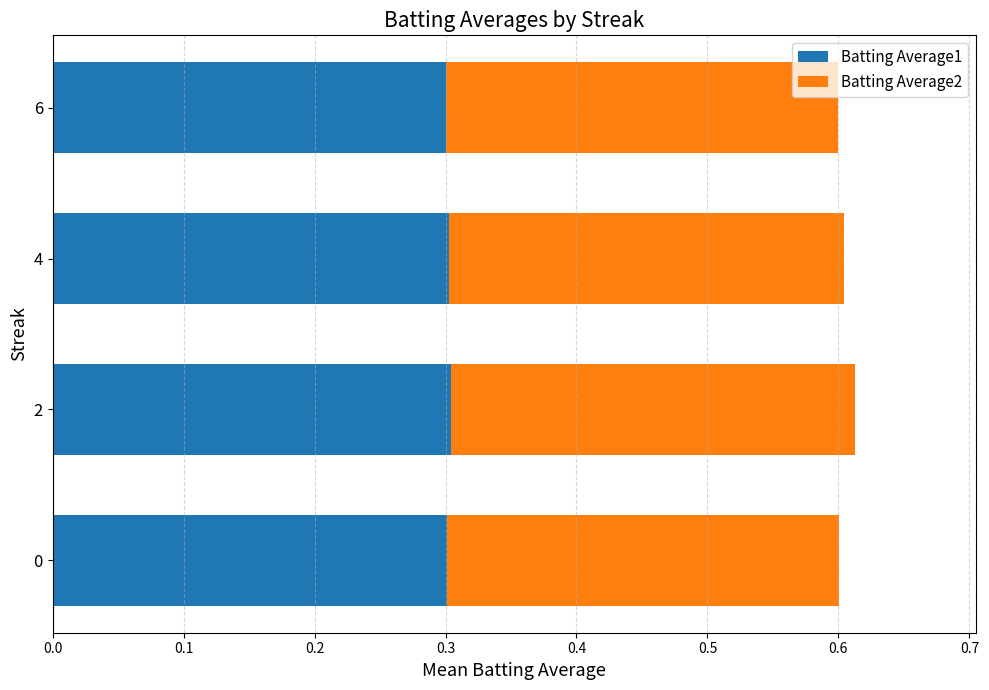

What is the total value across all series at 2?

0.6